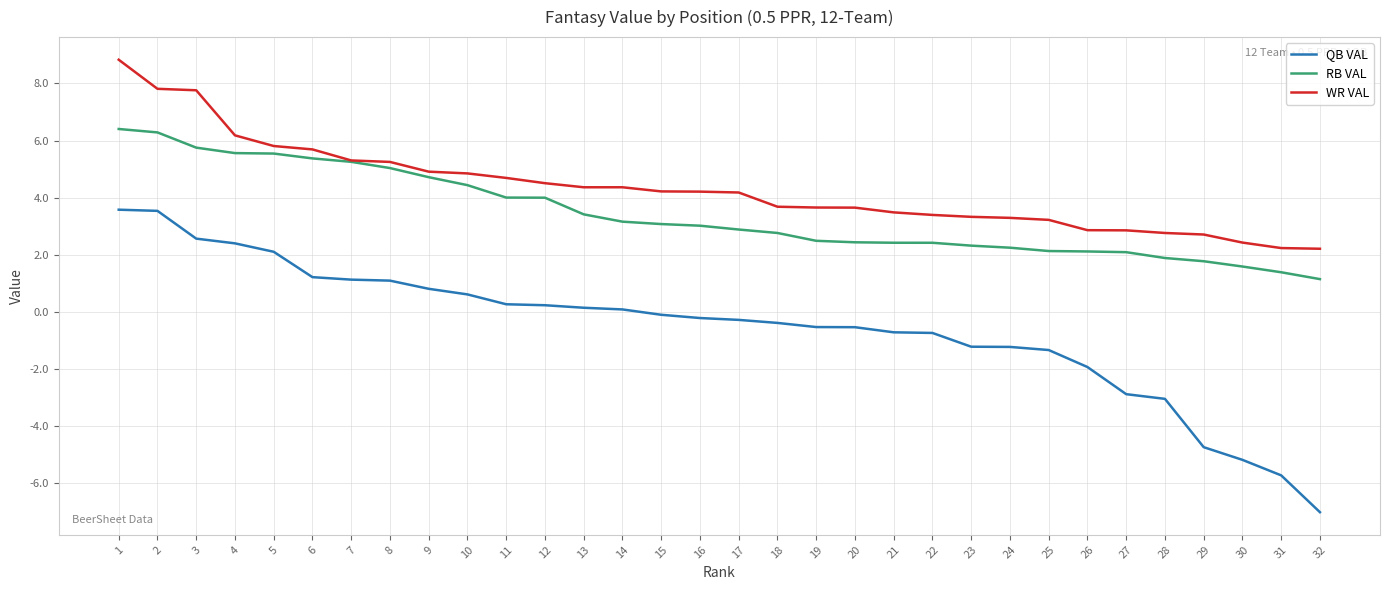

Which series changed the most between 22 and 29?

QB VAL